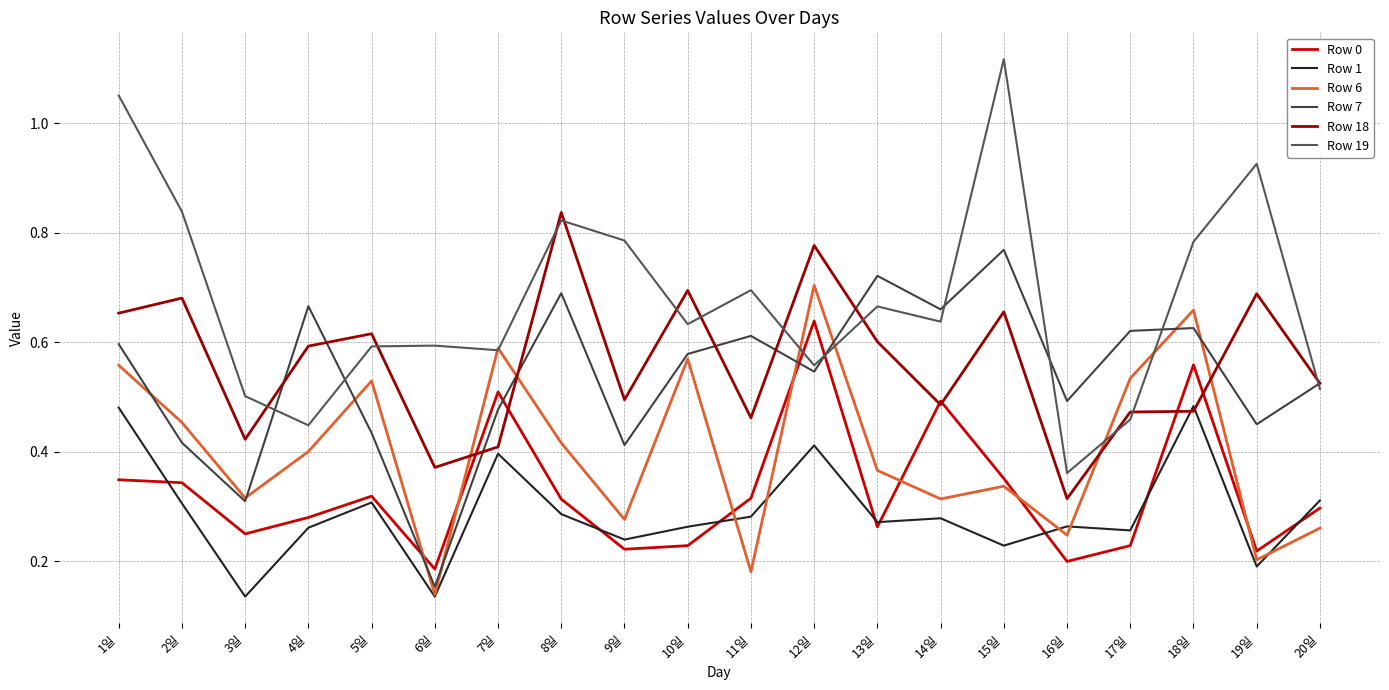

Reading right to left, what are all the values shown in this chart?

Row 0: 20일=0.3	19일=0.2	18일=0.6	17일=0.2	16일=0.2	15일=0.4	14일=0.5	13일=0.3	12일=0.6	11일=0.3	10일=0.2	9일=0.2	8일=0.3	7일=0.5	6일=0.2	5일=0.3	4일=0.3	3일=0.2	2일=0.3	1일=0.3
Row 1: 20일=0.3	19일=0.2	18일=0.5	17일=0.3	16일=0.3	15일=0.2	14일=0.3	13일=0.3	12일=0.4	11일=0.3	10일=0.3	9일=0.2	8일=0.3	7일=0.4	6일=0.1	5일=0.3	4일=0.3	3일=0.1	2일=0.3	1일=0.5
Row 6: 20일=0.3	19일=0.2	18일=0.7	17일=0.5	16일=0.2	15일=0.3	14일=0.3	13일=0.4	12일=0.7	11일=0.2	10일=0.6	9일=0.3	8일=0.4	7일=0.6	6일=0.1	5일=0.5	4일=0.4	3일=0.3	2일=0.5	1일=0.6
Row 7: 20일=0.5	19일=0.4	18일=0.6	17일=0.6	16일=0.5	15일=0.8	14일=0.7	13일=0.7	12일=0.5	11일=0.6	10일=0.6	9일=0.4	8일=0.7	7일=0.5	6일=0.2	5일=0.4	4일=0.7	3일=0.3	2일=0.4	1일=0.6
Row 18: 20일=0.5	19일=0.7	18일=0.5	17일=0.5	16일=0.3	15일=0.7	14일=0.5	13일=0.6	12일=0.8	11일=0.5	10일=0.7	9일=0.5	8일=0.8	7일=0.4	6일=0.4	5일=0.6	4일=0.6	3일=0.4	2일=0.7	1일=0.7
Row 19: 20일=0.5	19일=0.9	18일=0.8	17일=0.5	16일=0.4	15일=1.1	14일=0.6	13일=0.7	12일=0.6	11일=0.7	10일=0.6	9일=0.8	8일=0.8	7일=0.6	6일=0.6	5일=0.6	4일=0.4	3일=0.5	2일=0.8	1일=1.1